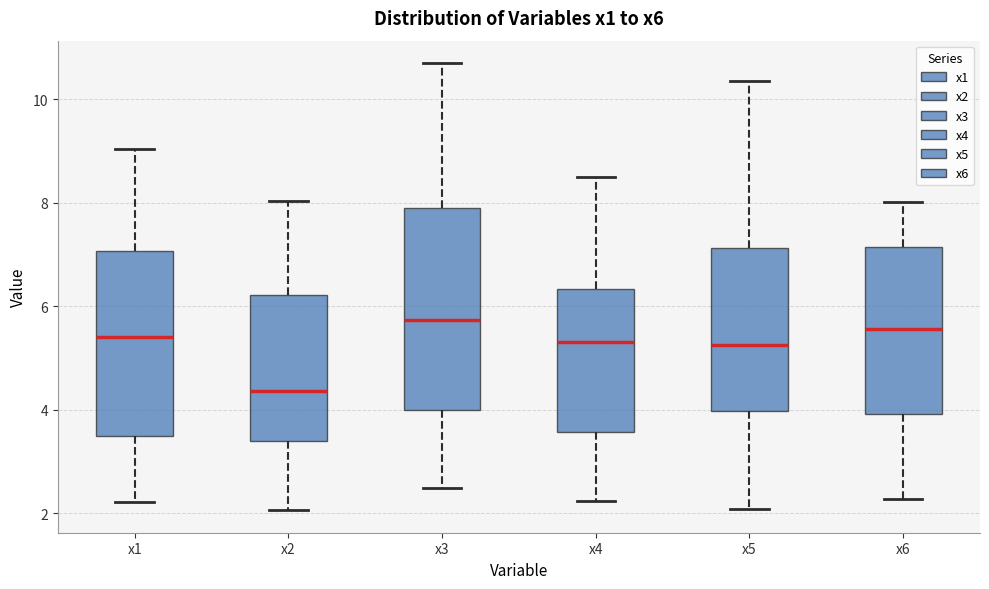

Which box is the tallest, from its lower edge to its upper edge?

x3